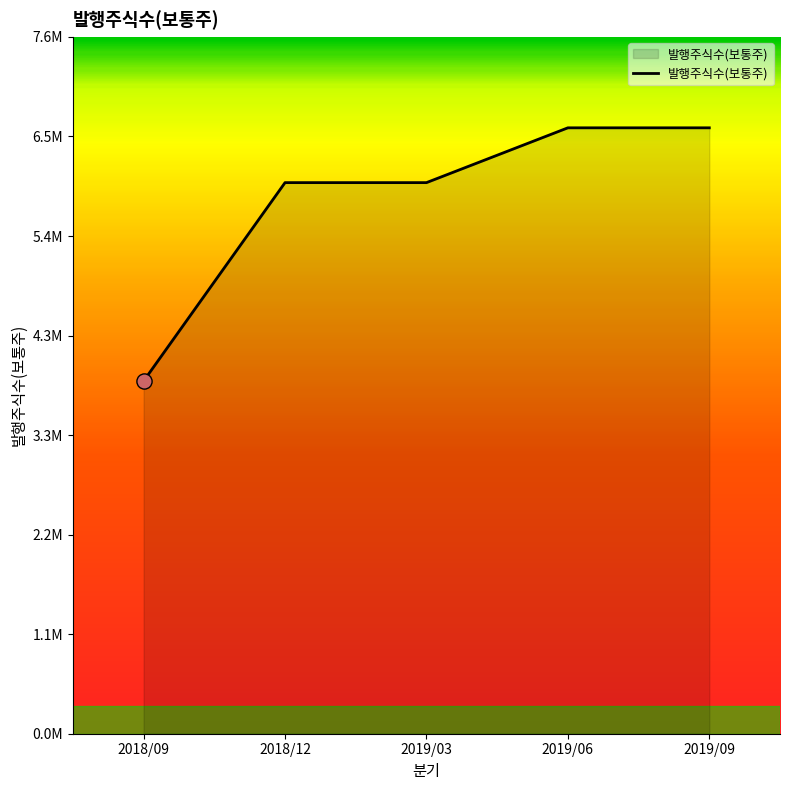

Between 2019/06 and 2019/09, which is larger?

2019/06